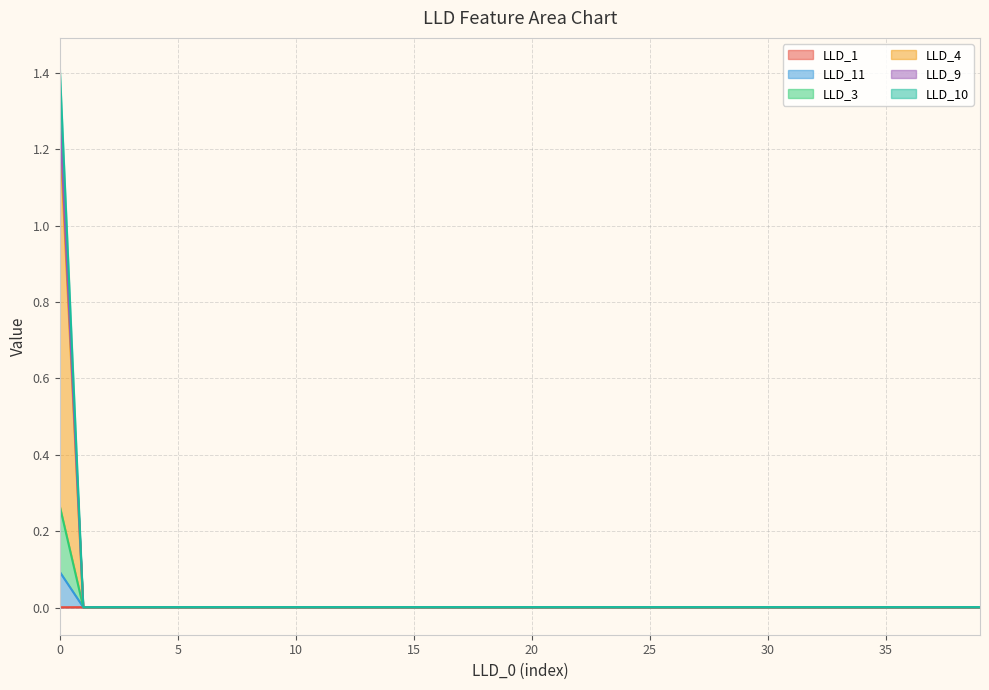

Does the chart have visible grid lines?

Yes